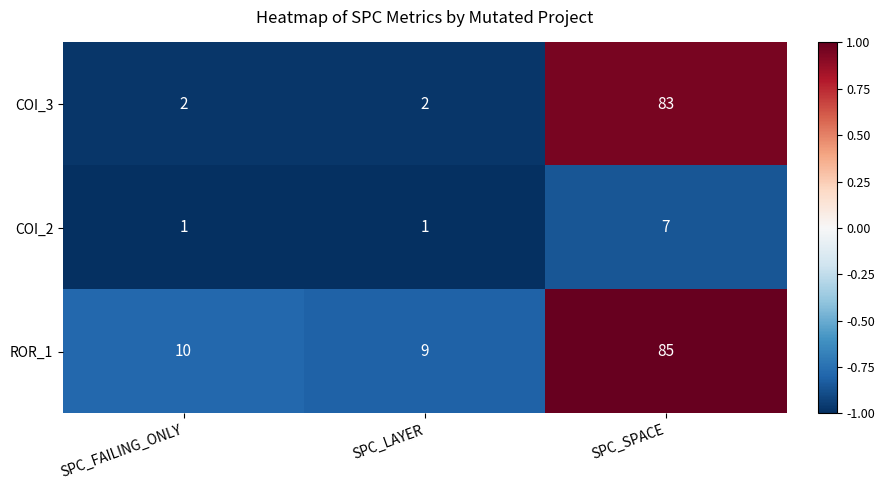

Reading right to left, what are all the values shown in this chart?

COI_3: 83	2	2
COI_2: 7	1	1
ROR_1: 85	9	10